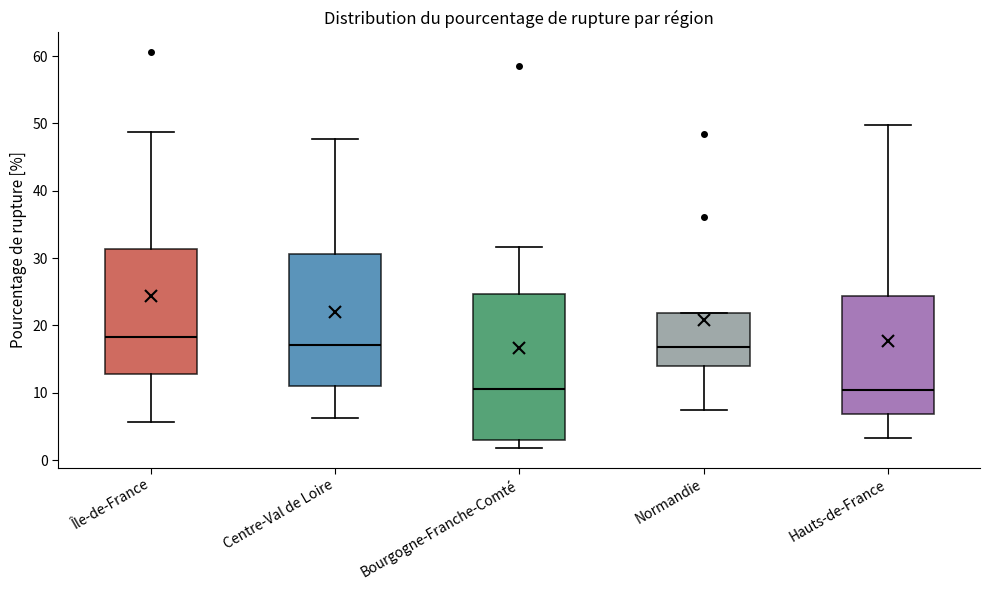

Reading left to right, transcribe this box plot: for each box, give where its median line is, the range the box spans, and where its two whiskers end, as read against the y-axis. The values are not printed on the chart, so give them approximately, as read against the axis.

Île-de-France: median 18, box 13 to 31, whiskers 6 to 49
Centre-Val de Loire: median 17, box 11 to 31, whiskers 6 to 48
Bourgogne-Franche-Comté: median 11, box 3 to 25, whiskers 2 to 32
Normandie: median 17, box 14 to 22, whiskers 7 to 22
Hauts-de-France: median 10, box 7 to 24, whiskers 3 to 50